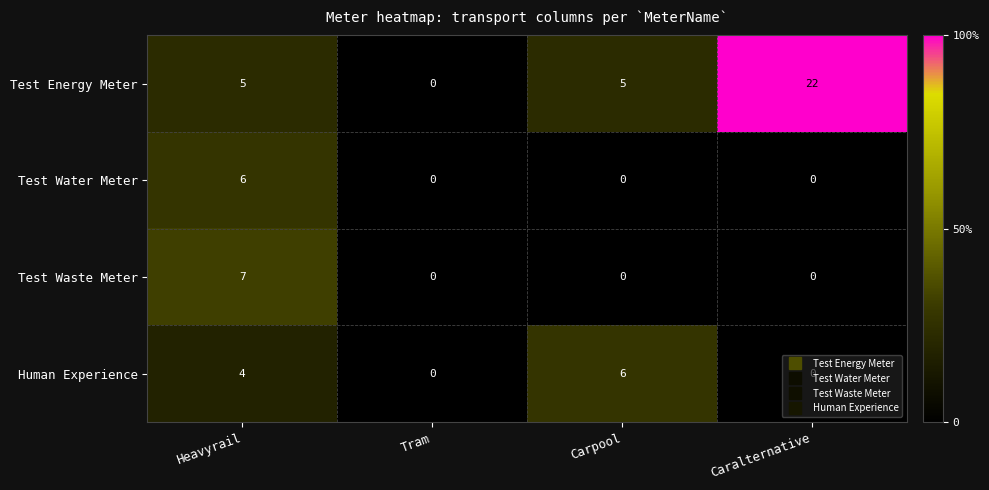

What is the difference between the maximum and minimum values in the Test Waste Meter series?

7